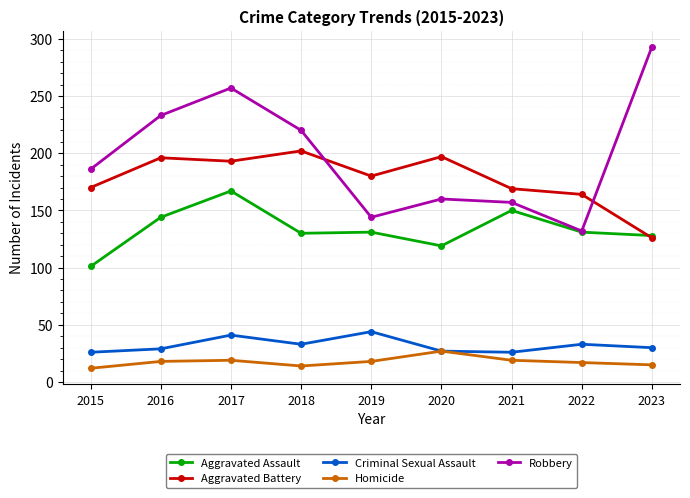

How many interior local valleys does the Robbery series have?

2